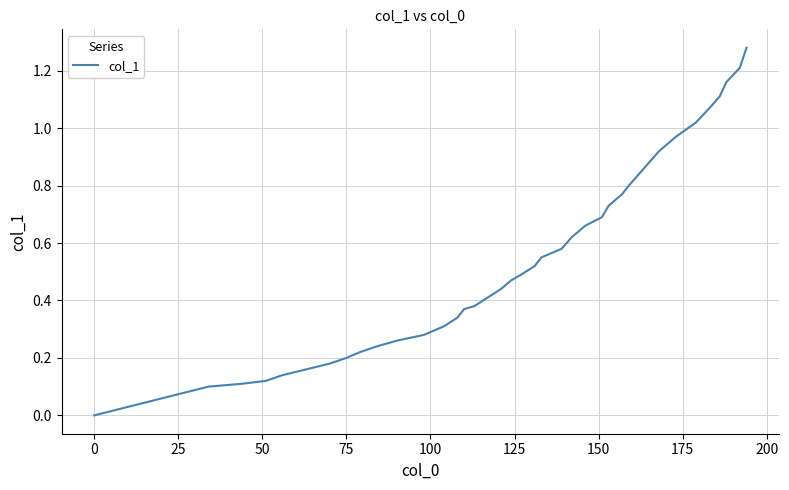

How many lines are shown in the chart?

1